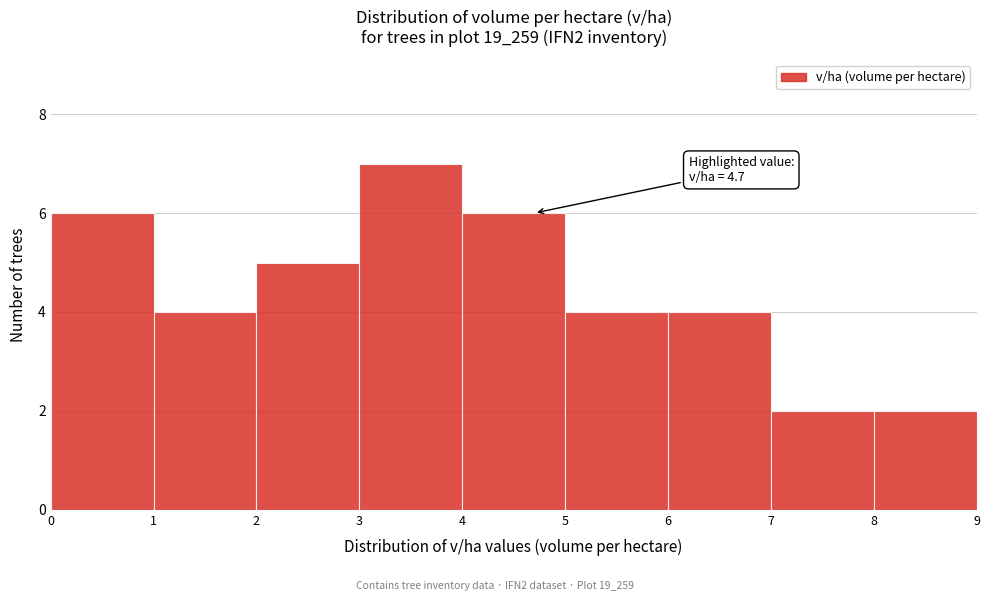

Which range on the x-axis has the tallest bar?

3 to 4